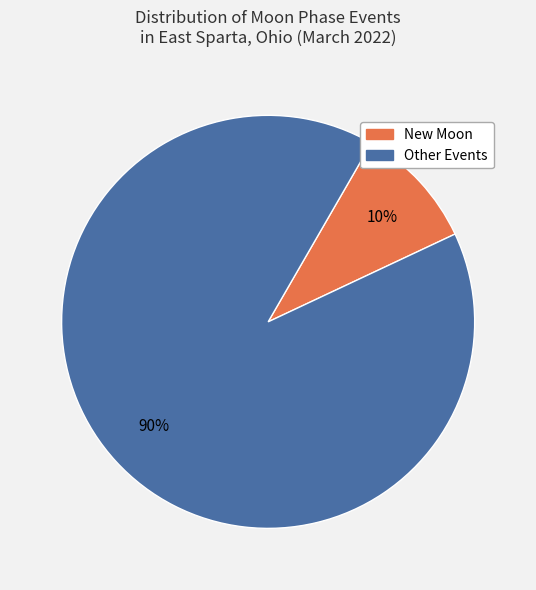

Count the number of slices in the pie.

2